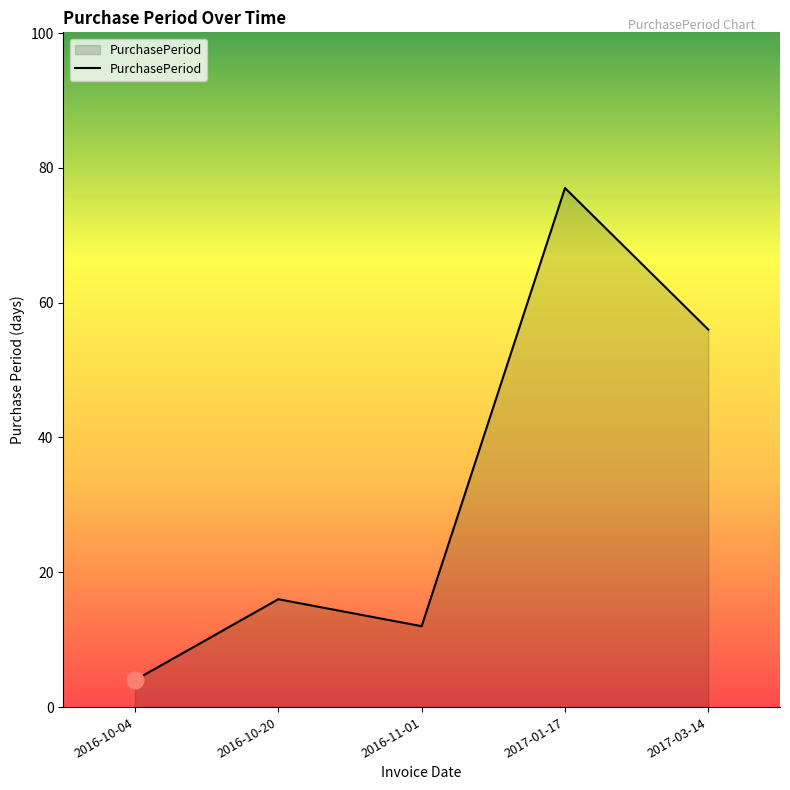

Reading left to right, list all the values displayed in this chart.

2016-10-04=4	2016-10-20=16	2016-11-01=12	2017-01-17=77	2017-03-14=56